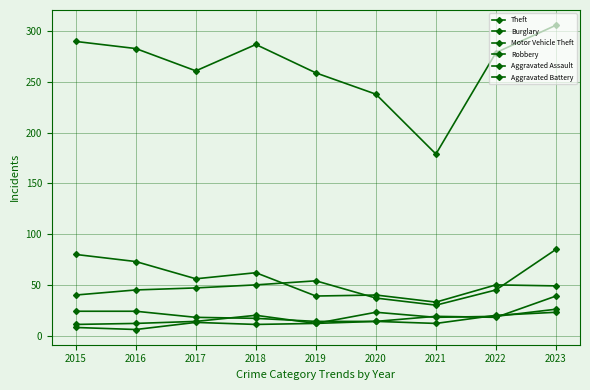

The value of Motor Vehicle Theft at 2023 is 85. True or false?

True